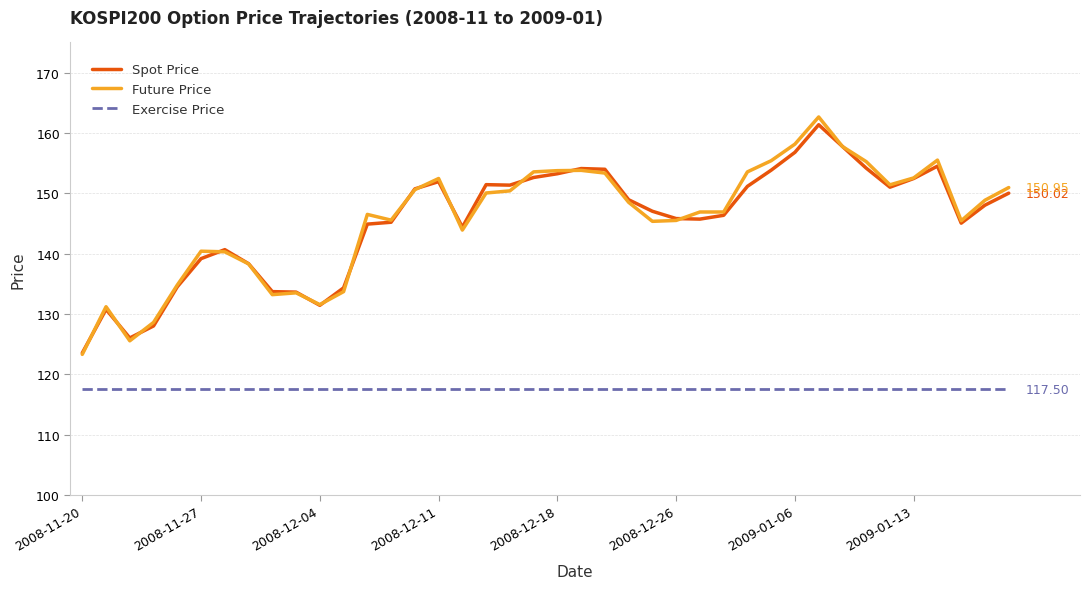

True or false: Exercise Price and Spot Price intersect in this chart.

False